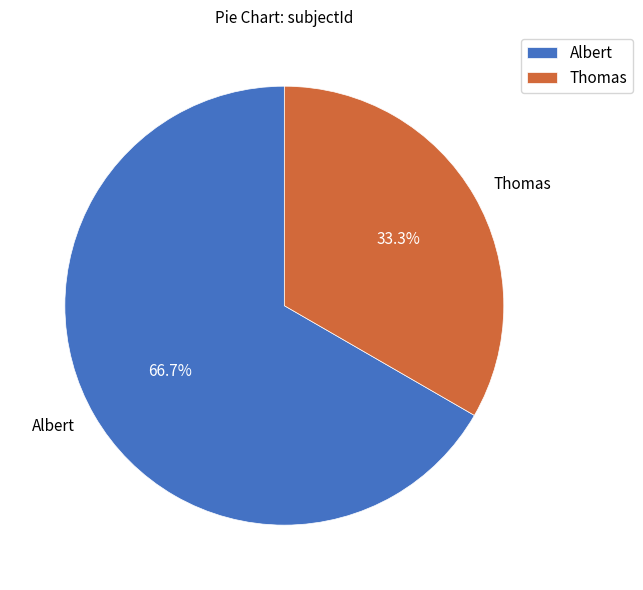

Rank the categories by value from lowest to highest.

Thomas, Albert